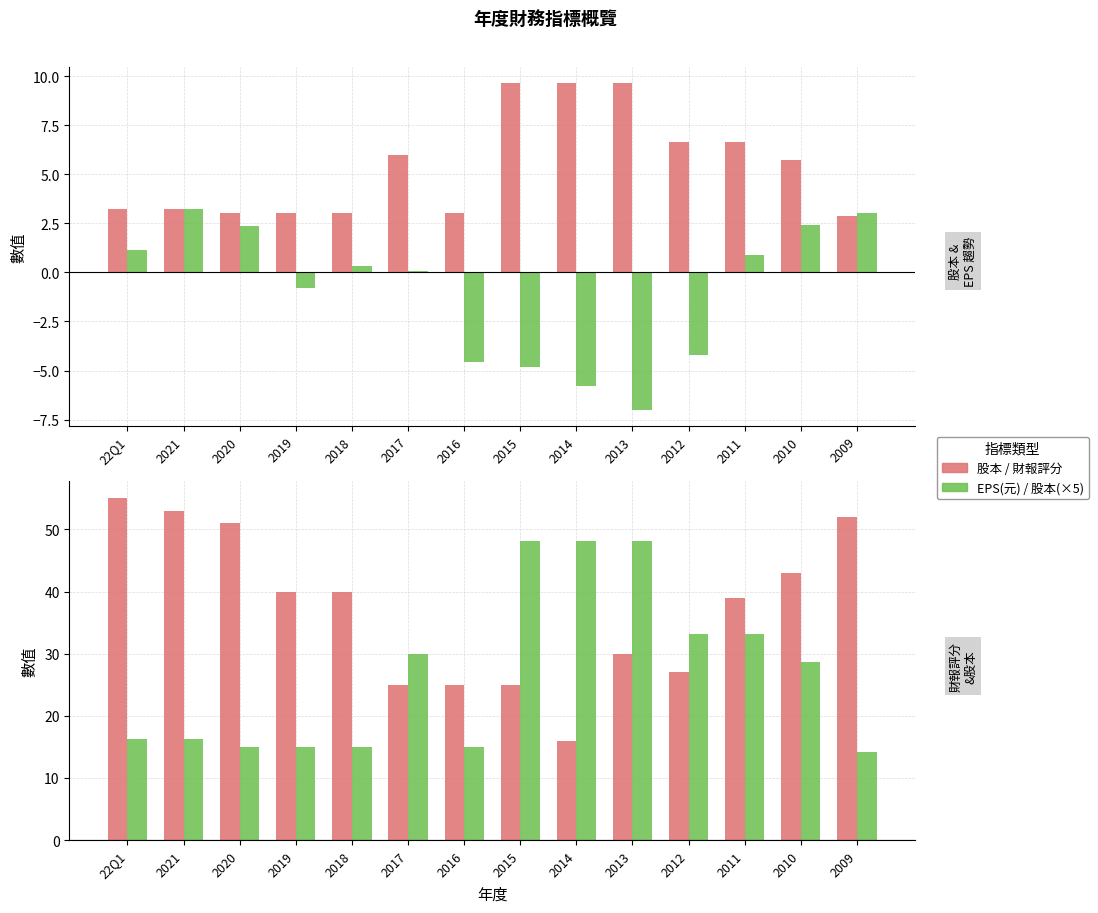

What position from the left is 2020?

3